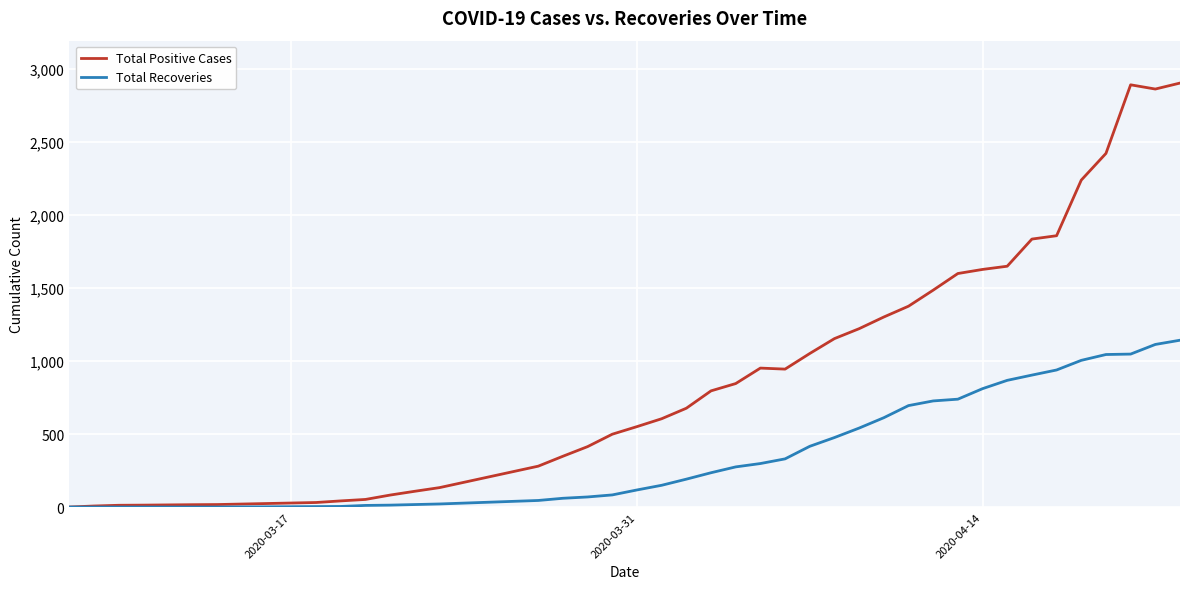

Which series has the widest spread of values?

Total Positive Cases